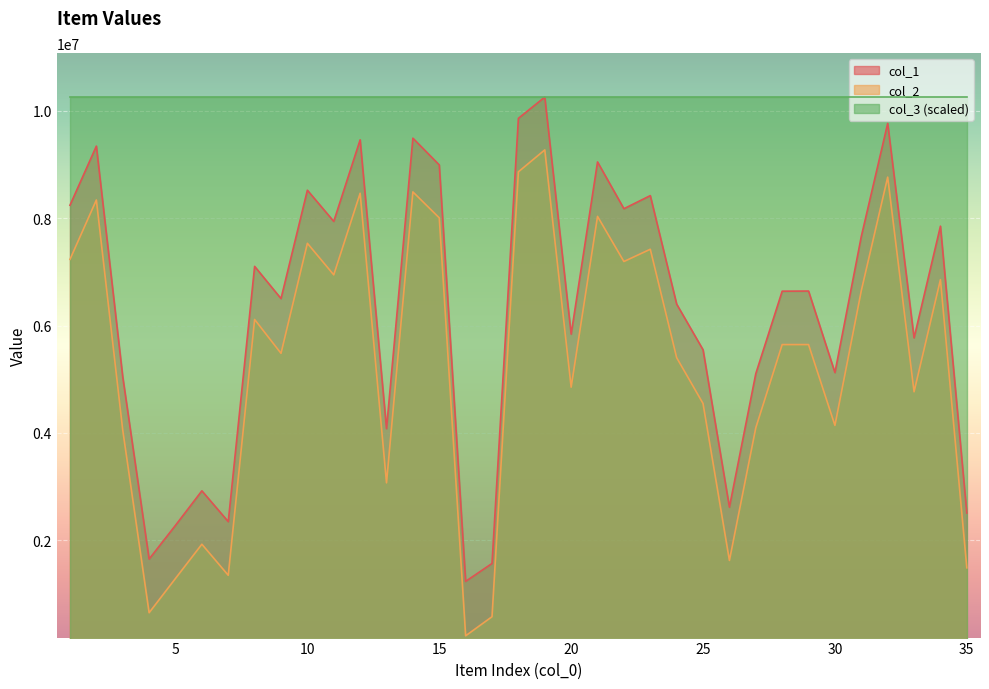

What is the minimum value for col_1?

1235236